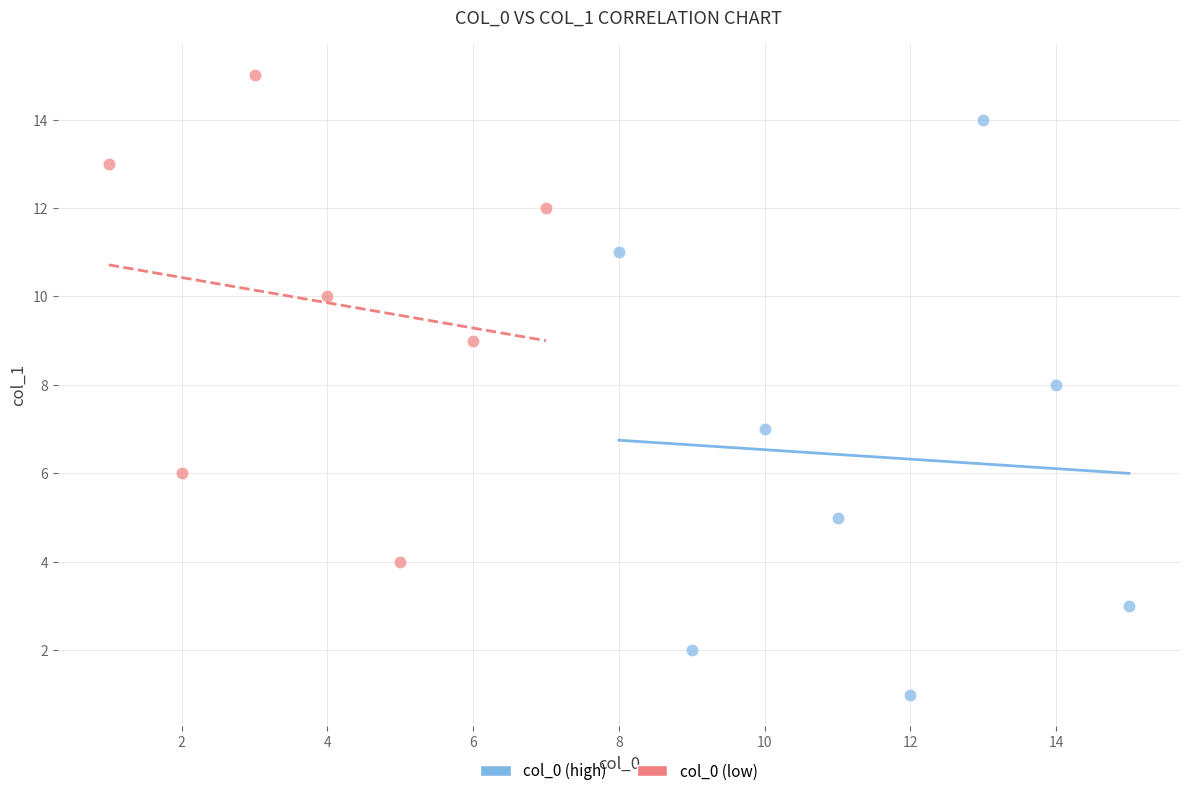

Which series reaches the minimum Y coordinate?

col_0 (high)